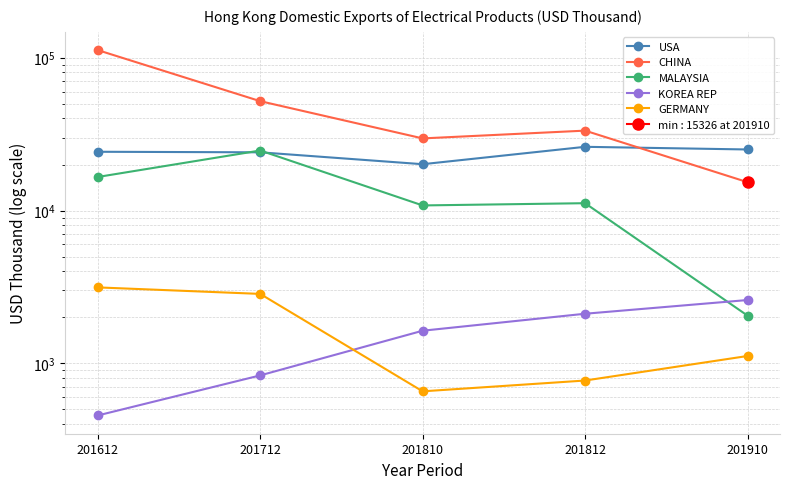

Between 201812 and 201910, which is larger?

201812